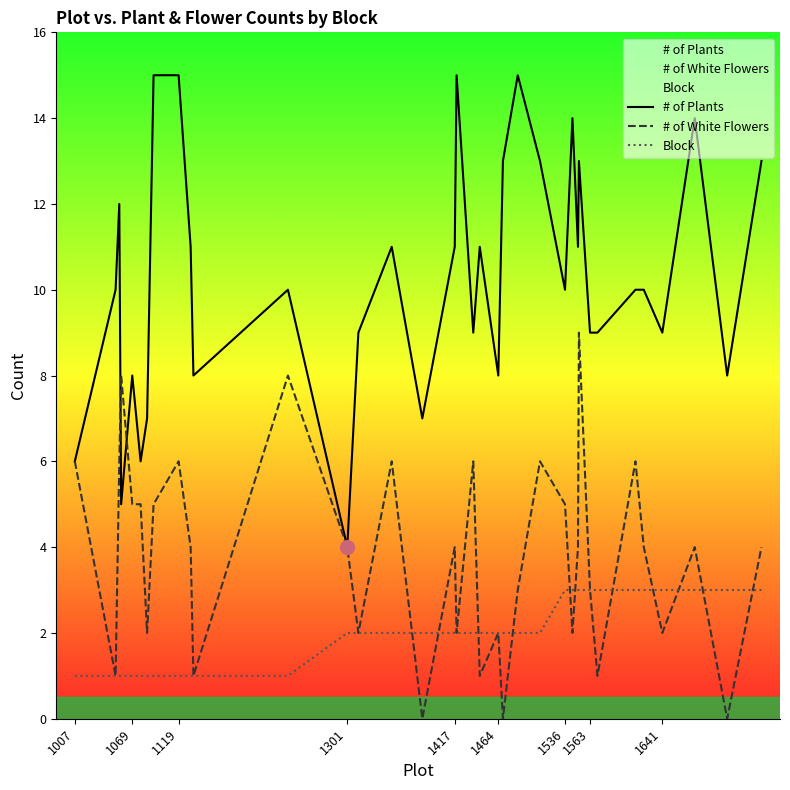

At which label does # of White Flowers first exceed 4?

1007